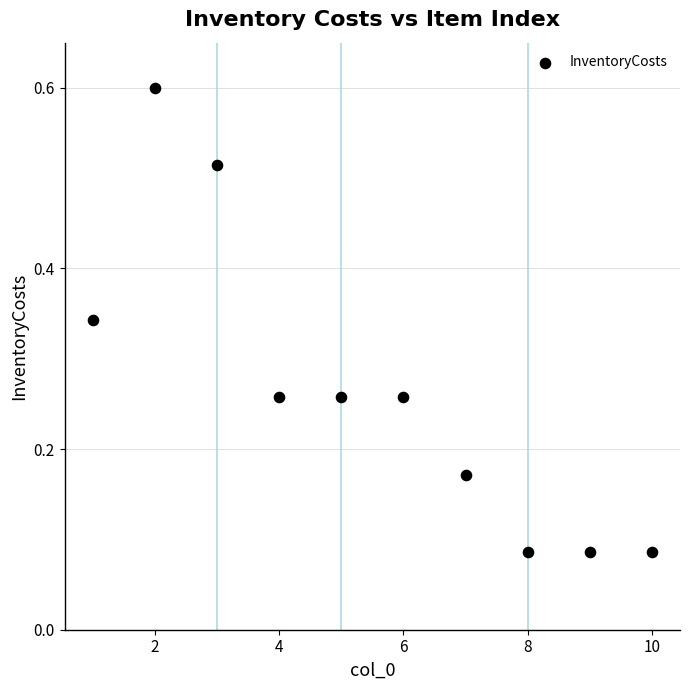

What is the range of X values (max minus min)?

9.0